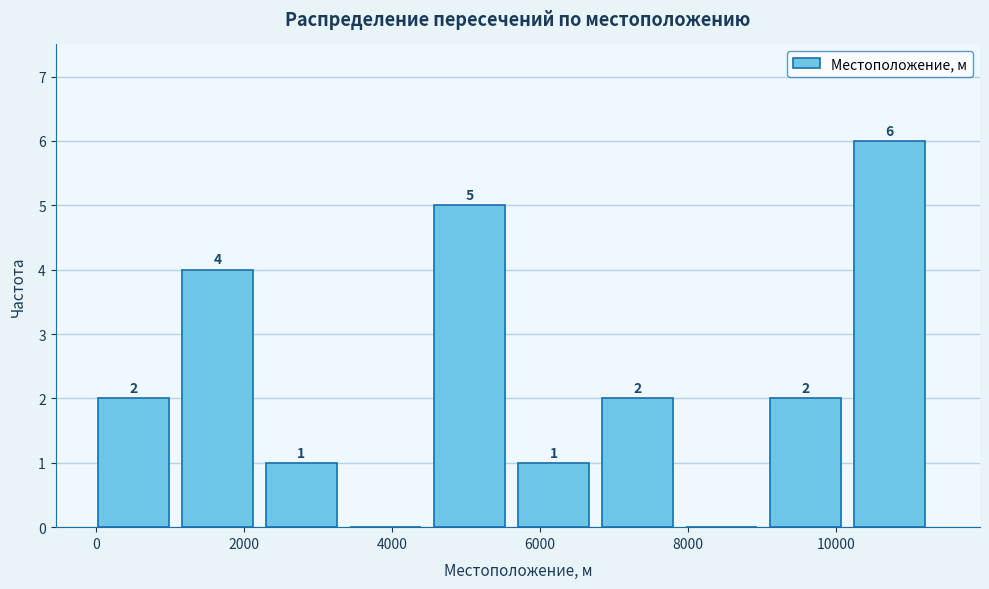

Which range on the x-axis has the tallest bar?

10200 to 11400